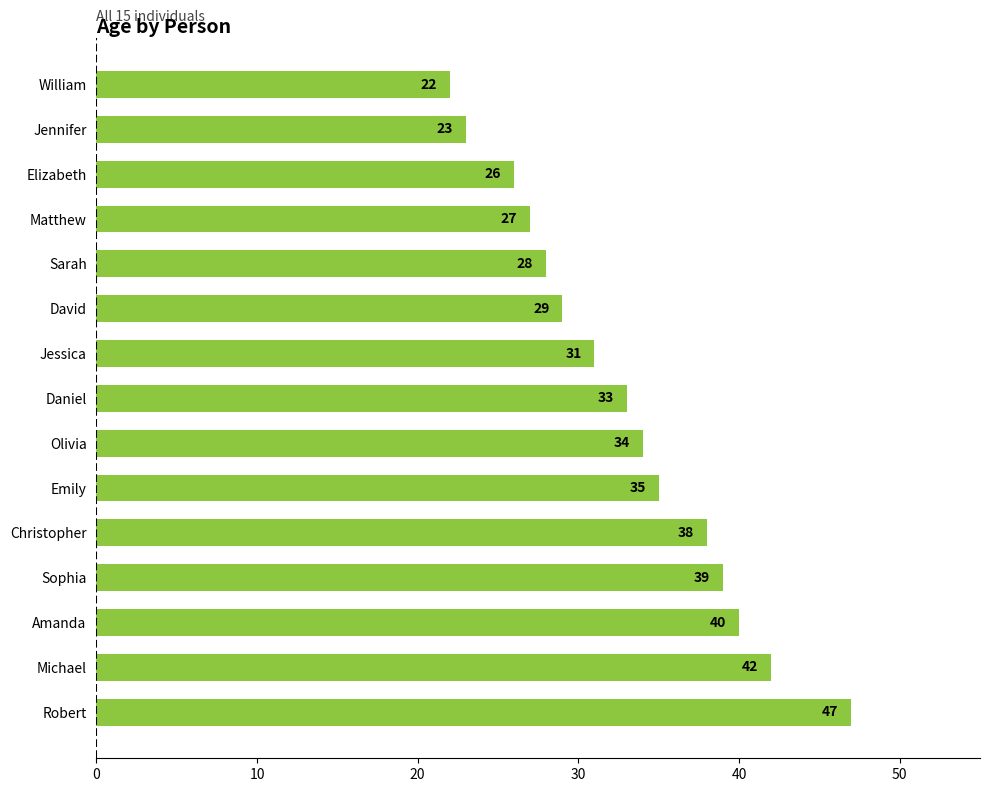

Are the bars horizontal?

Yes